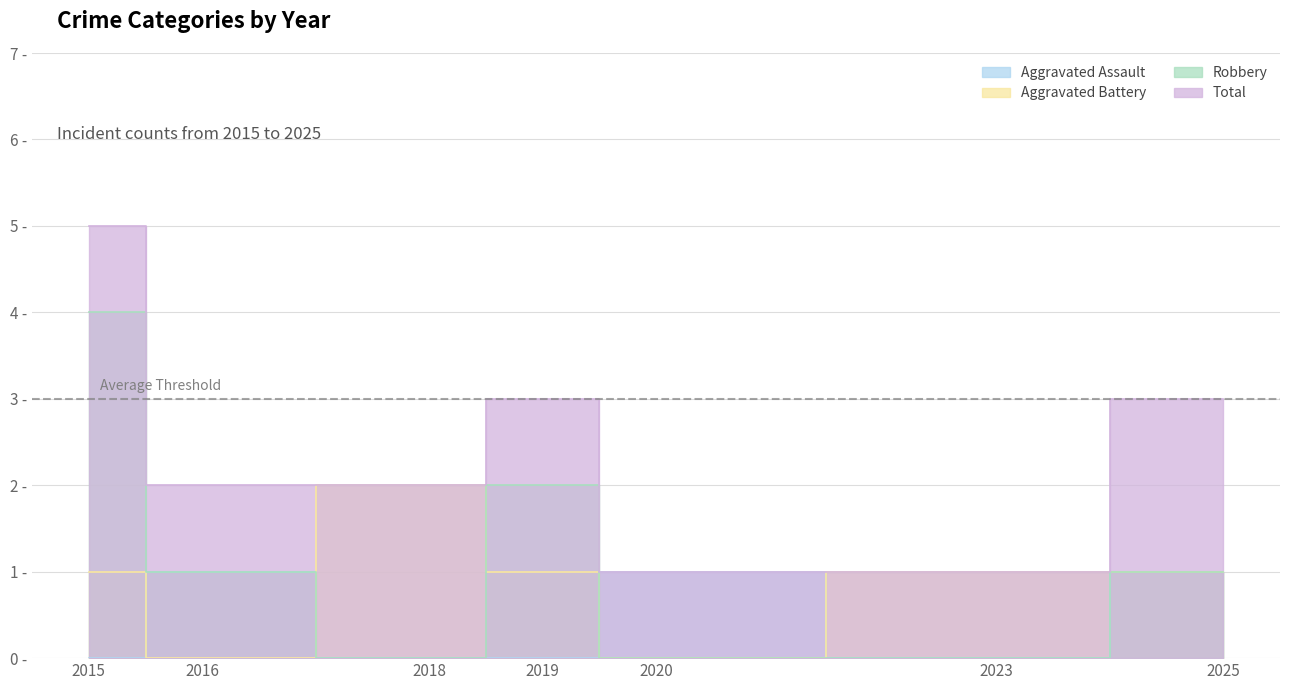

How many interior local peaks does the Aggravated Battery series have?

1